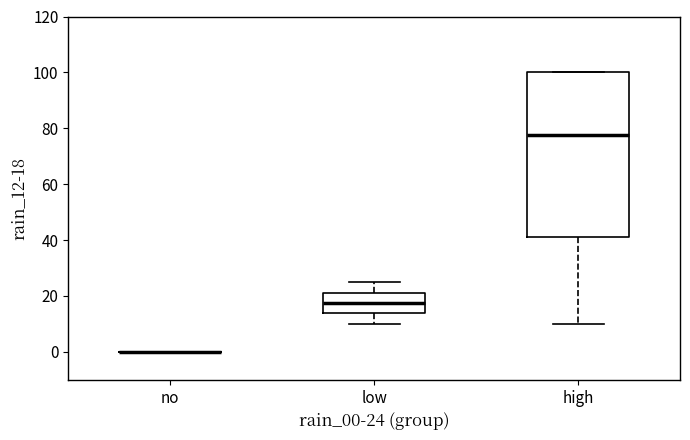

Reading left to right, read every box against the y-axis: the position of its median line, the range the box covers, and the ends of its whiskers. The values are not printed on the chart, so give them approximately, as read against the axis.

no: box collapsed to a line at 0, whiskers 0 to 0
low: median 18, box 14 to 22, whiskers 10 to 26
high: median 78, box 42 to 100, whiskers 10 to 100